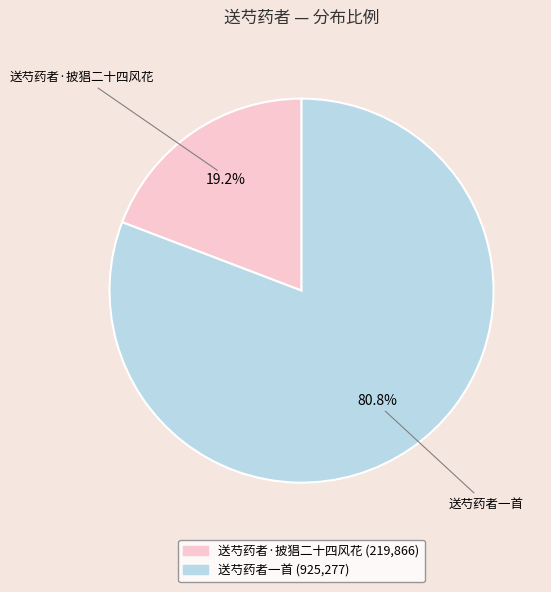

Between 送芍药者一首 and 送芍药者·披猖二十四风花, which is larger?

送芍药者一首